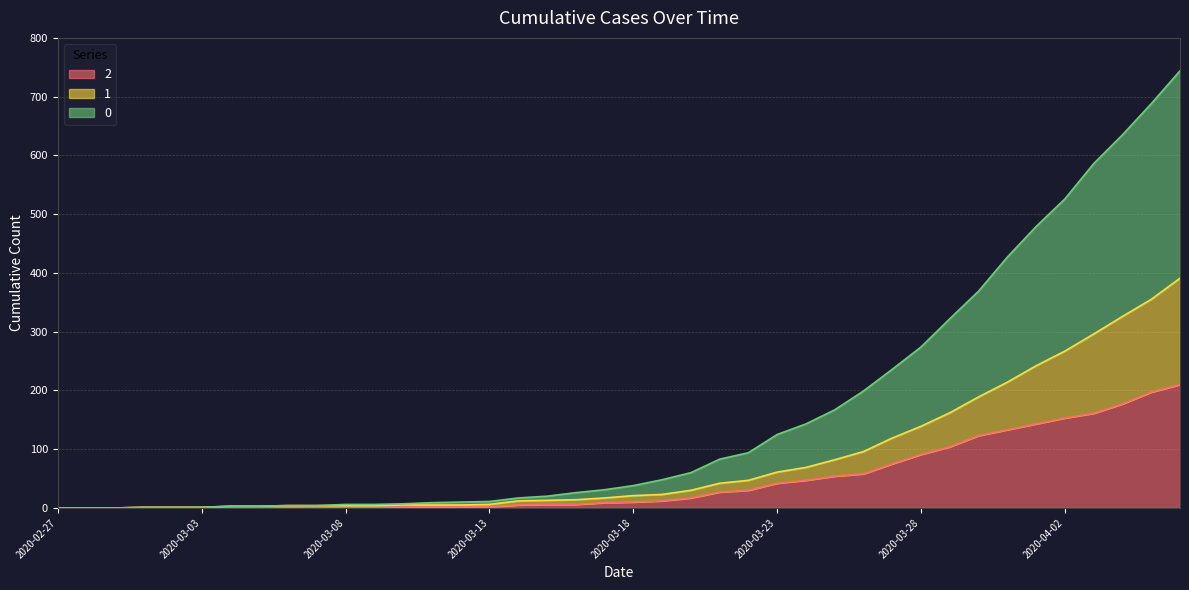

Reading left to right, list all the values displayed in this chart.

0: 2020-02-27=0	2020-02-28=0	2020-02-29=0	2020-03-01=1	2020-03-02=1	2020-03-03=1	2020-03-04=3	2020-03-05=3	2020-03-06=4	2020-03-07=4	2020-03-08=6	2020-03-09=6	2020-03-10=7	2020-03-11=9	2020-03-12=10	2020-03-13=11	2020-03-14=17	2020-03-15=20	2020-03-16=26	2020-03-17=31	2020-03-18=38	2020-03-19=48	2020-03-20=60	2020-03-21=83	2020-03-22=94	2020-03-23=125	2020-03-24=143	2020-03-25=167	2020-03-26=199	2020-03-27=236	2020-03-28=274	2020-03-29=322	2020-03-30=369	2020-03-31=427	2020-04-01=479	2020-04-02=526	2020-04-03=586	2020-04-04=635	2020-04-05=688	2020-04-06=744
1: 2020-02-27=0	2020-02-28=0	2020-02-29=0	2020-03-01=1	2020-03-02=1	2020-03-03=1	2020-03-04=3	2020-03-05=3	2020-03-06=4	2020-03-07=4	2020-03-08=4	2020-03-09=4	2020-03-10=5	2020-03-11=5	2020-03-12=5	2020-03-13=6	2020-03-14=12	2020-03-15=13	2020-03-16=14	2020-03-17=17	2020-03-18=21	2020-03-19=23	2020-03-20=30	2020-03-21=42	2020-03-22=47	2020-03-23=61	2020-03-24=69	2020-03-25=82	2020-03-26=96	2020-03-27=119	2020-03-28=139	2020-03-29=162	2020-03-30=189	2020-03-31=214	2020-04-01=242	2020-04-02=267	2020-04-03=296	2020-04-04=326	2020-04-05=355	2020-04-06=391
2: 2020-02-27=0	2020-02-28=0	2020-02-29=0	2020-03-01=1	2020-03-02=1	2020-03-03=1	2020-03-04=1	2020-03-05=1	2020-03-06=2	2020-03-07=1	2020-03-08=1	2020-03-09=1	2020-03-10=2	2020-03-11=2	2020-03-12=2	2020-03-13=2	2020-03-14=5	2020-03-15=6	2020-03-16=6	2020-03-17=9	2020-03-18=10	2020-03-19=12	2020-03-20=17	2020-03-21=27	2020-03-22=30	2020-03-23=42	2020-03-24=47	2020-03-25=54	2020-03-26=58	2020-03-27=75	2020-03-28=91	2020-03-29=104	2020-03-30=123	2020-03-31=133	2020-04-01=143	2020-04-02=153	2020-04-03=161	2020-04-04=177	2020-04-05=197	2020-04-06=210